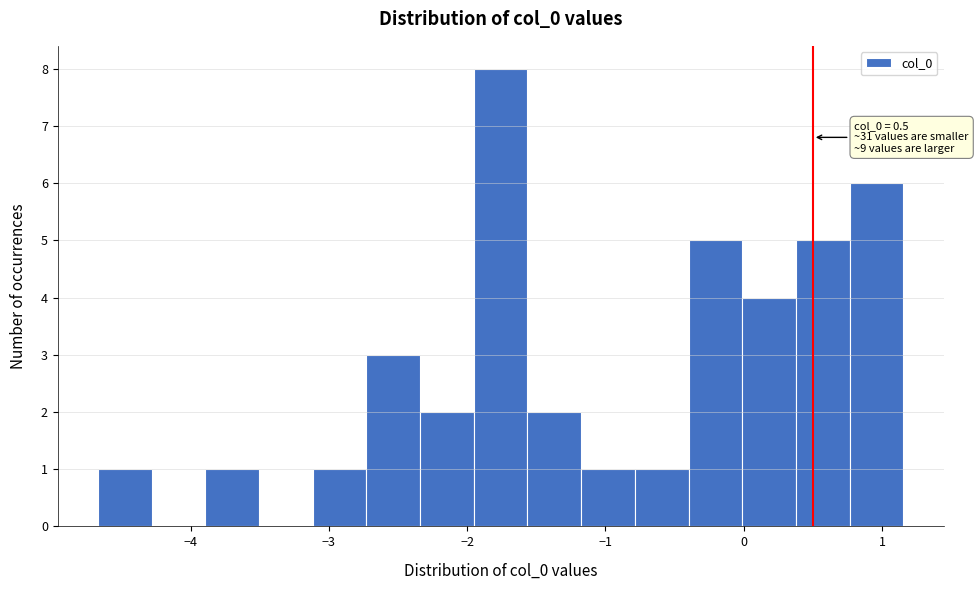

Read against the x-axis, roughly where is the centre of the tallest bar?

-1.8